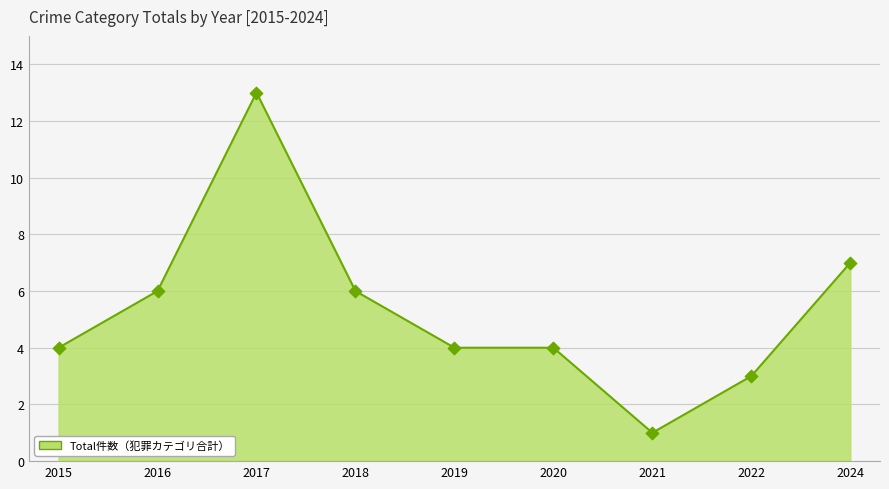

What is the change in value from 2015 to 2018?

+2